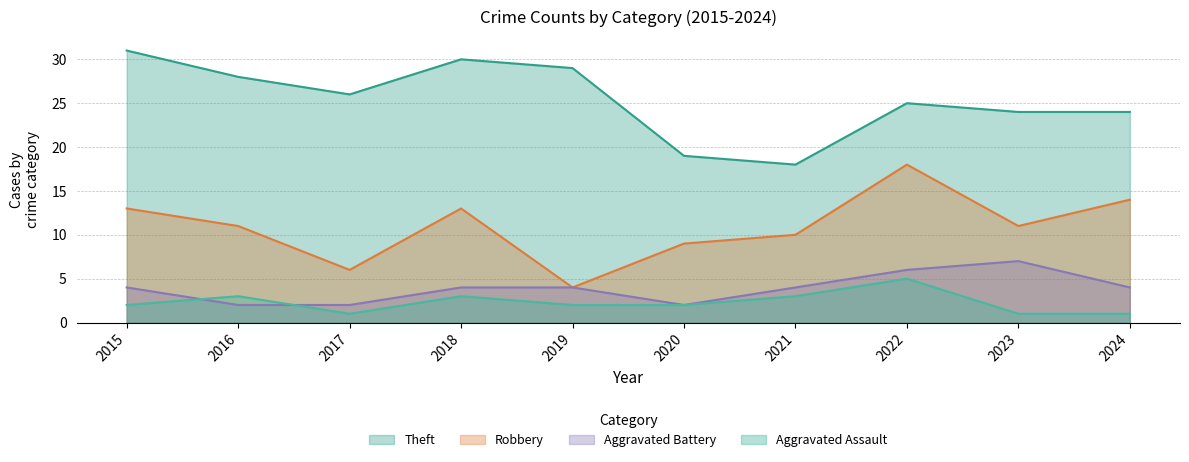

True or false: Aggravated Assault has a value of 2 at 2019.

True